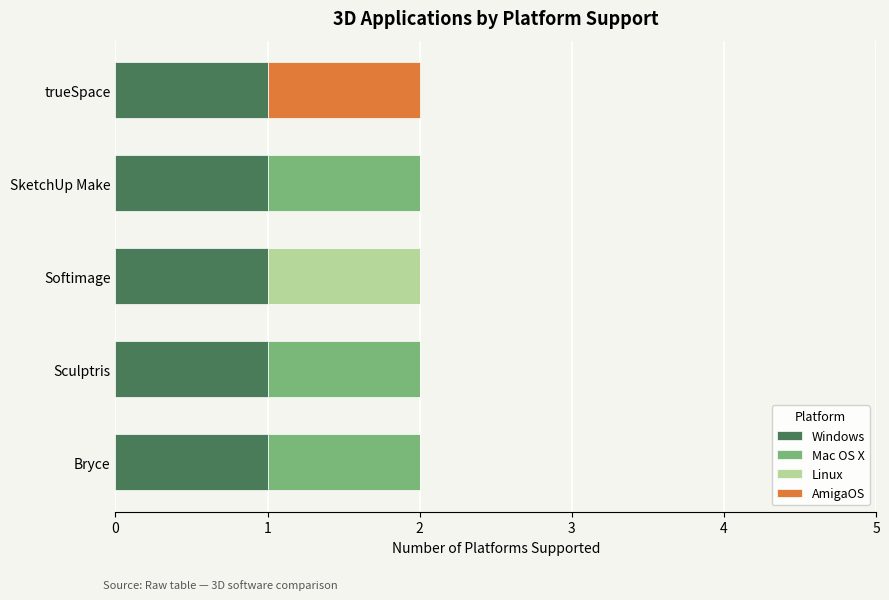

The value of Windows at Softimage is 1. True or false?

True